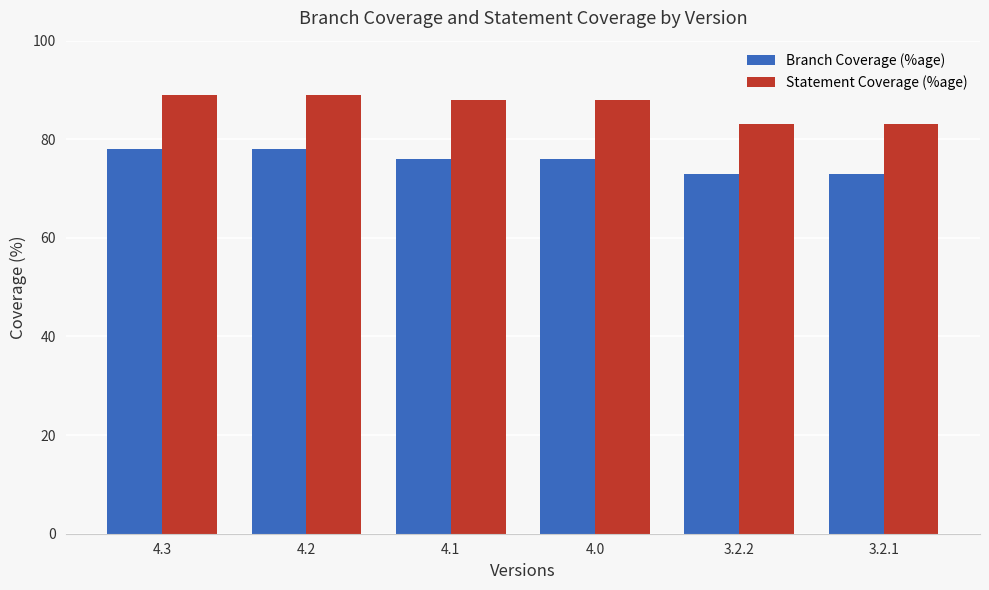

The Branch Coverage (%age) series shows 76 at 4.0. True or false?

True